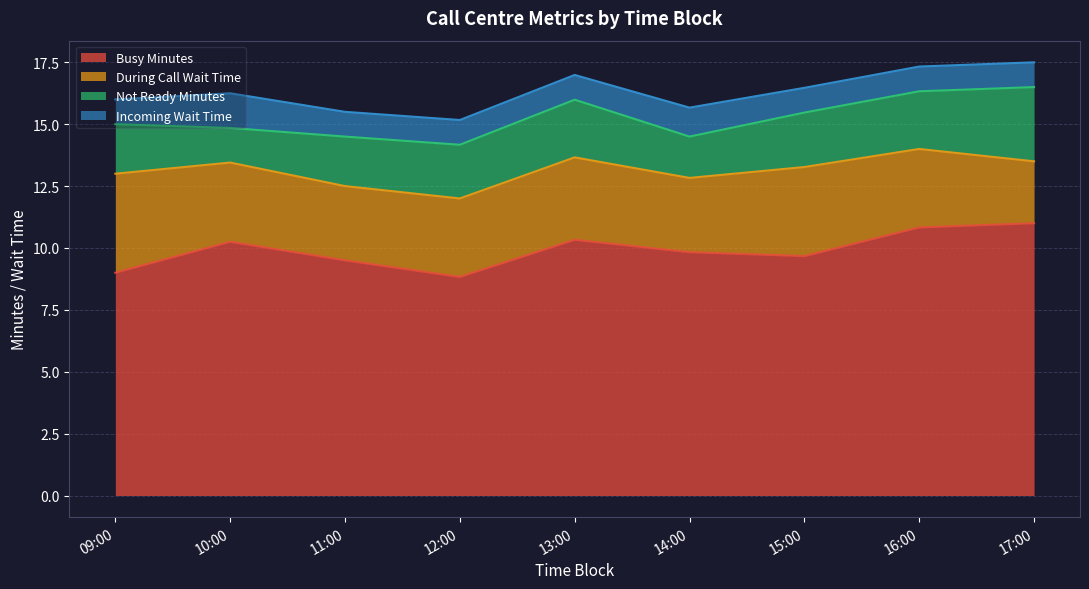

Does the chart display data point markers on the line(s)?

No